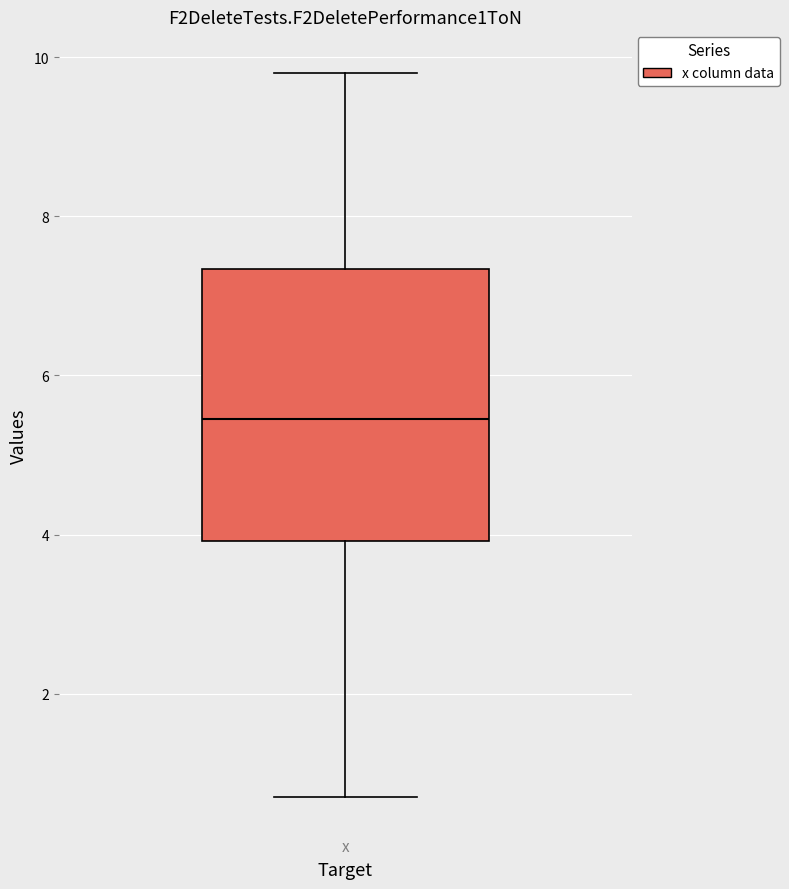

Where does the lower whisker of the box for x end on the y-axis? The values are not printed on the chart, so give them approximately, as read against the axis.

0.6